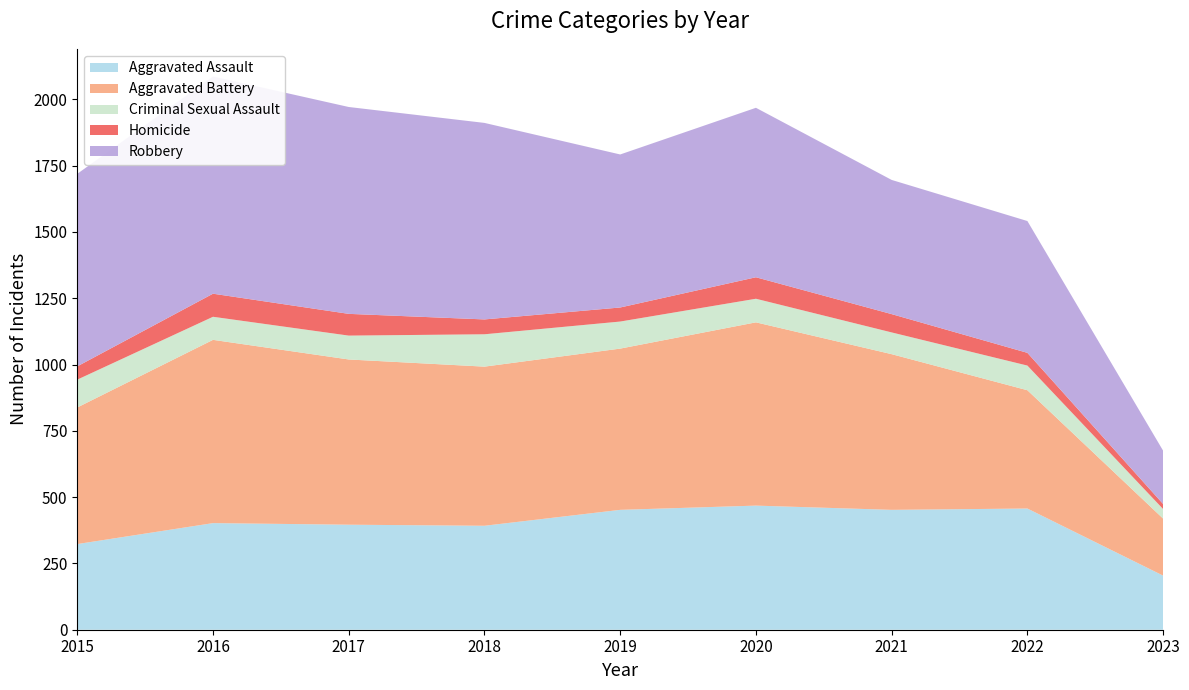

Reading right to left, what are all the values shown in this chart?

Aggravated Assault: 2023=204	2022=457	2021=452	2020=468	2019=452	2018=392	2017=396	2016=402	2015=323
Aggravated Battery: 2023=215	2022=446	2021=587	2020=691	2019=608	2018=600	2017=623	2016=691	2015=515
Criminal Sexual Assault: 2023=36	2022=93	2021=82	2020=89	2019=102	2018=122	2017=90	2016=87	2015=105
Homicide: 2023=19	2022=48	2021=69	2020=81	2019=53	2018=56	2017=82	2016=87	2015=50
Robbery: 2023=201	2022=497	2021=506	2020=639	2019=577	2018=741	2017=780	2016=819	2015=726